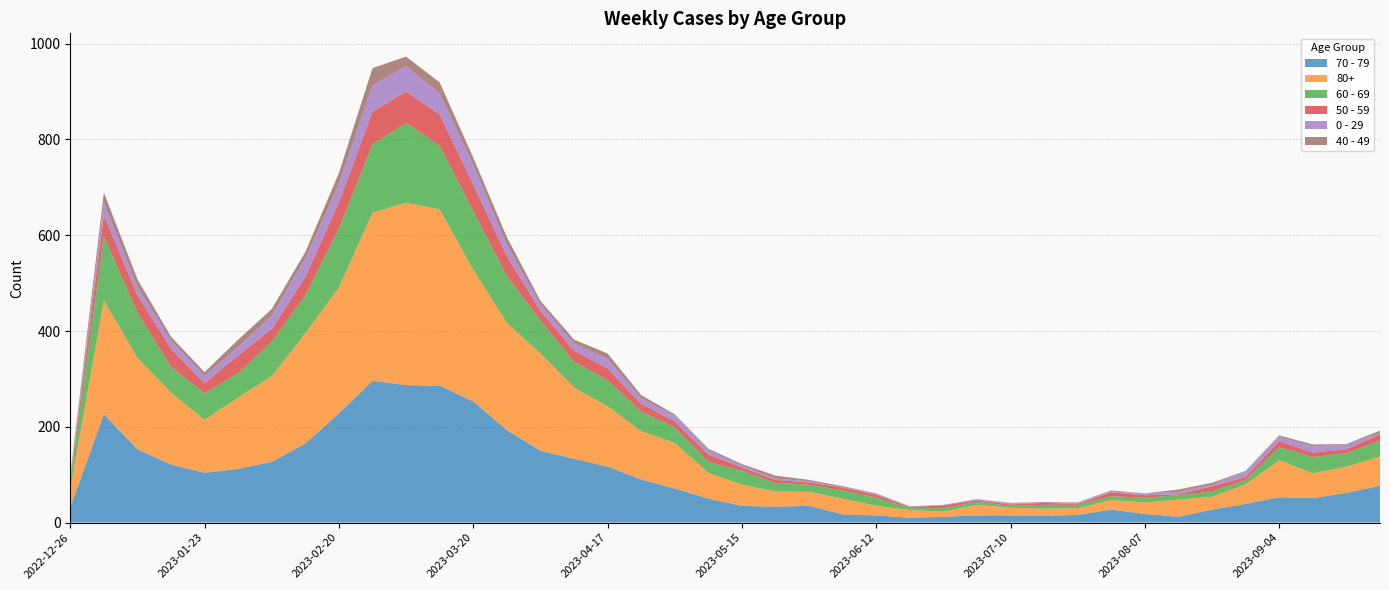

Reading left to right, list all the values displayed in this chart.

70 - 79: 2022-12-26=32	2023-01-02=226	2023-01-09=153	2023-01-16=121	2023-01-23=104	2023-01-30=112	2023-02-06=127	2023-02-13=165	2023-02-20=228	2023-02-27=296	2023-03-06=287	2023-03-13=286	2023-03-20=253	2023-03-27=193	2023-04-03=150	2023-04-10=133	2023-04-17=117	2023-04-24=90	2023-05-01=71	2023-05-08=50	2023-05-15=35	2023-05-22=33	2023-05-29=35	2023-06-05=17	2023-06-12=15	2023-06-19=10	2023-06-26=12	2023-07-03=15	2023-07-10=15	2023-07-17=14	2023-07-24=16	2023-07-31=27	2023-08-07=18	2023-08-14=12	2023-08-21=27	2023-08-28=39	2023-09-04=53	2023-09-11=51	2023-09-18=62	2023-09-25=77
80+: 2022-12-26=38	2023-01-02=238	2023-01-09=191	2023-01-16=150	2023-01-23=111	2023-01-30=149	2023-02-06=179	2023-02-13=230	2023-02-20=263	2023-02-27=351	2023-03-06=381	2023-03-13=368	2023-03-20=275	2023-03-27=224	2023-04-03=203	2023-04-10=149	2023-04-17=126	2023-04-24=101	2023-05-01=95	2023-05-08=54	2023-05-15=44	2023-05-22=32	2023-05-29=29	2023-06-05=33	2023-06-12=20	2023-06-19=16	2023-06-26=11	2023-07-03=22	2023-07-10=16	2023-07-17=15	2023-07-24=14	2023-07-31=20	2023-08-07=24	2023-08-14=36	2023-08-21=27	2023-08-28=41	2023-09-04=77	2023-09-11=52	2023-09-18=55	2023-09-25=61
60 - 69: 2022-12-26=16	2023-01-02=134	2023-01-09=94	2023-01-16=54	2023-01-23=55	2023-01-30=51	2023-02-06=72	2023-02-13=80	2023-02-20=123	2023-02-27=143	2023-03-06=167	2023-03-13=133	2023-03-20=122	2023-03-27=98	2023-04-03=69	2023-04-10=54	2023-04-17=54	2023-04-24=41	2023-05-01=33	2023-05-08=23	2023-05-15=29	2023-05-22=18	2023-05-29=15	2023-06-05=17	2023-06-12=17	2023-06-19=4	2023-06-26=7	2023-07-03=6	2023-07-10=4	2023-07-17=8	2023-07-24=7	2023-07-31=8	2023-08-07=10	2023-08-14=9	2023-08-21=11	2023-08-28=9	2023-09-04=27	2023-09-11=34	2023-09-18=28	2023-09-25=33
50 - 59: 2022-12-26=5	2023-01-02=44	2023-01-09=37	2023-01-16=38	2023-01-23=21	2023-01-30=37	2023-02-06=26	2023-02-13=38	2023-02-20=55	2023-02-27=68	2023-03-06=65	2023-03-13=65	2023-03-20=56	2023-03-27=41	2023-04-03=20	2023-04-10=23	2023-04-17=25	2023-04-24=16	2023-05-01=12	2023-05-08=15	2023-05-15=7	2023-05-22=6	2023-05-29=5	2023-06-05=6	2023-06-12=6	2023-06-19=2	2023-06-26=6	2023-07-03=3	2023-07-10=3	2023-07-17=4	2023-07-24=2	2023-07-31=8	2023-08-07=5	2023-08-14=2	2023-08-21=11	2023-08-28=6	2023-09-04=13	2023-09-11=9	2023-09-18=8	2023-09-25=13
0 - 29: 2022-12-26=4	2023-01-02=26	2023-01-09=17	2023-01-16=17	2023-01-23=15	2023-01-30=18	2023-02-06=28	2023-02-13=39	2023-02-20=38	2023-02-27=55	2023-03-06=54	2023-03-13=44	2023-03-20=40	2023-03-27=24	2023-04-03=13	2023-04-10=15	2023-04-17=20	2023-04-24=11	2023-05-01=13	2023-05-08=8	2023-05-15=4	2023-05-22=3	2023-05-29=2	2023-06-05=1	2023-06-12=2	2023-06-19=1	2023-06-26=1	2023-07-03=3	2023-07-10=2	2023-07-17=2	2023-07-24=2	2023-07-31=2	2023-08-07=4	2023-08-14=5	2023-08-21=3	2023-08-28=12	2023-09-04=9	2023-09-11=13	2023-09-18=10	2023-09-25=3
40 - 49: 2022-12-26=4	2023-01-02=21	2023-01-09=16	2023-01-16=8	2023-01-23=8	2023-01-30=15	2023-02-06=14	2023-02-13=13	2023-02-20=23	2023-02-27=36	2023-03-06=19	2023-03-13=23	2023-03-20=16	2023-03-27=16	2023-04-03=8	2023-04-10=8	2023-04-17=11	2023-04-24=7	2023-05-01=2	2023-05-08=4	2023-05-15=3	2023-05-22=6	2023-05-29=3	2023-06-05=2	2023-06-12=1	2023-06-19=1	2023-06-26=0	2023-07-03=0	2023-07-10=1	2023-07-17=0	2023-07-24=1	2023-07-31=2	2023-08-07=0	2023-08-14=5	2023-08-21=4	2023-08-28=1	2023-09-04=3	2023-09-11=4	2023-09-18=1	2023-09-25=5